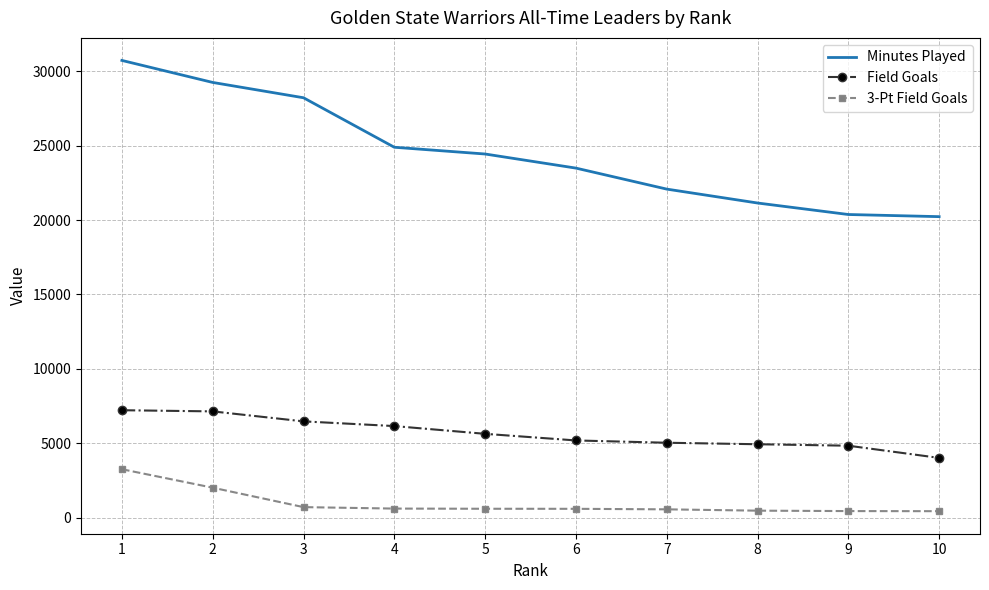

What is the difference between the maximum and minimum values in the Field Goals series?

3206